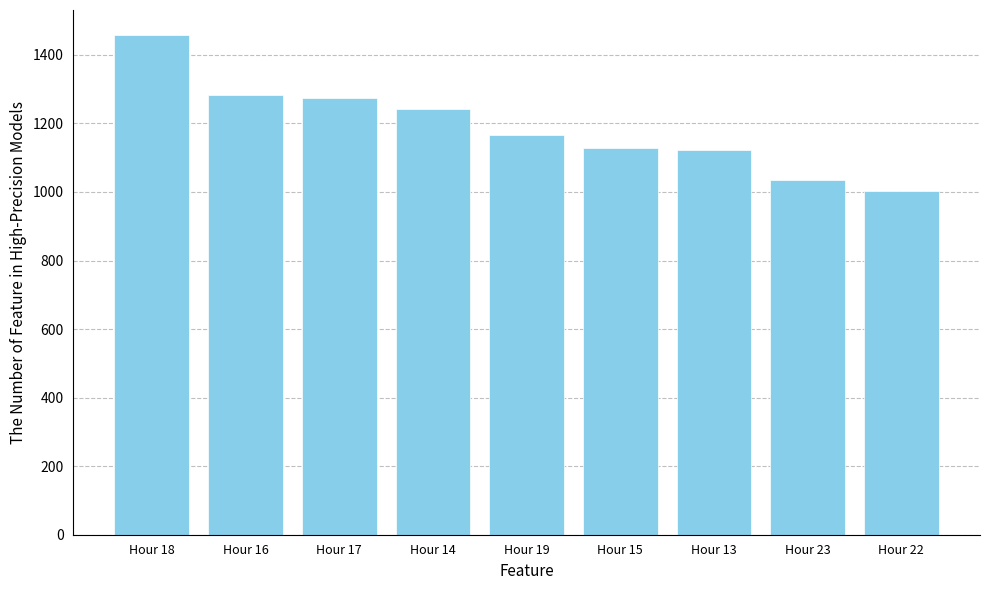

Is it true that the value at Hour 17 is 1957?

False